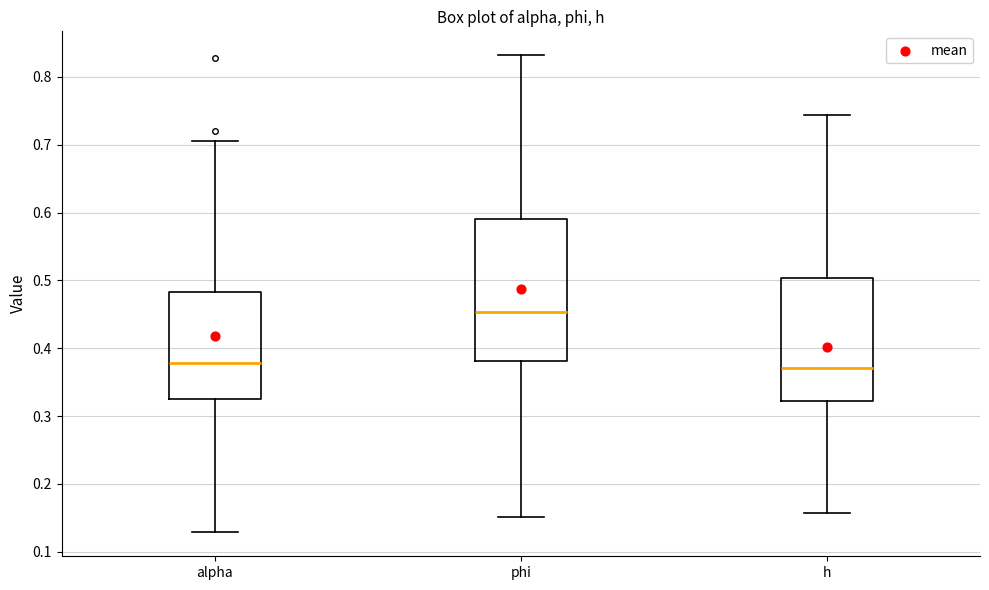

Reading left to right, transcribe this box plot: for each box, give where its median line is, the range the box spans, and where its two whiskers end, as read against the y-axis. The values are not printed on the chart, so give them approximately, as read against the axis.

alpha: median 0.38, box 0.33 to 0.48, whiskers 0.13 to 0.71
phi: median 0.45, box 0.38 to 0.59, whiskers 0.15 to 0.83
h: median 0.37, box 0.32 to 0.50, whiskers 0.16 to 0.74